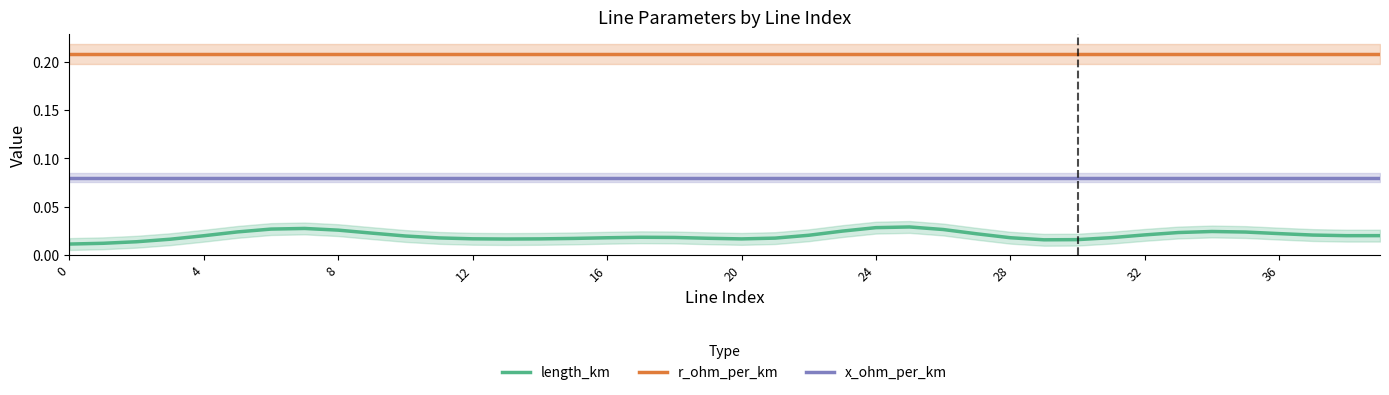

How many data points does each series have?

40